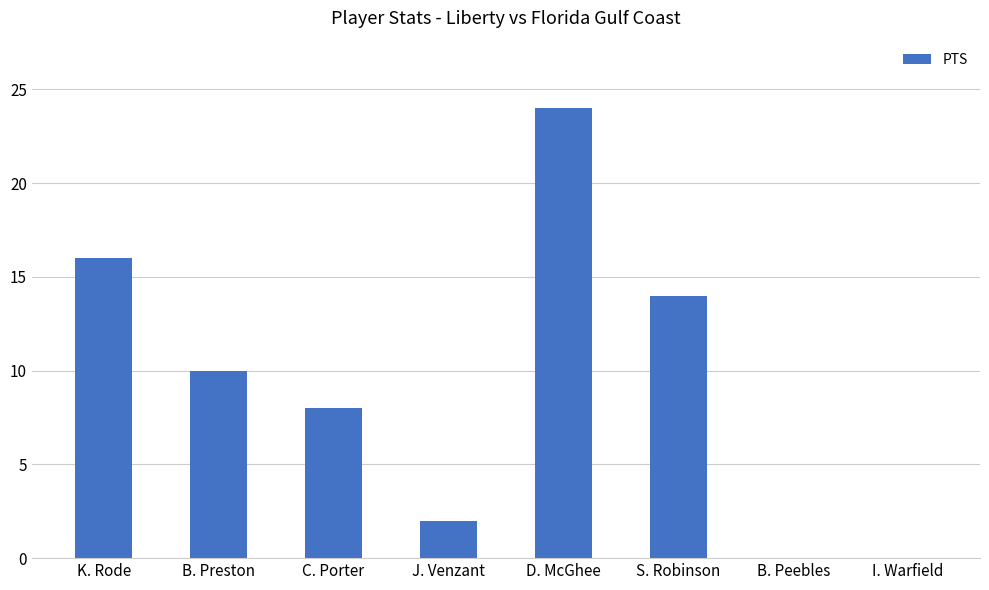

What is the greatest value displayed?

24